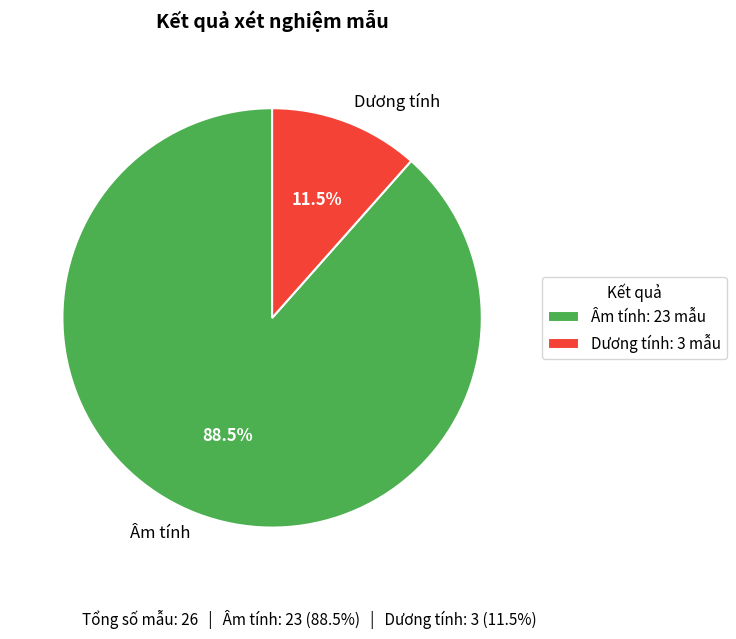

Which category accounts for the majority?

Âm tính